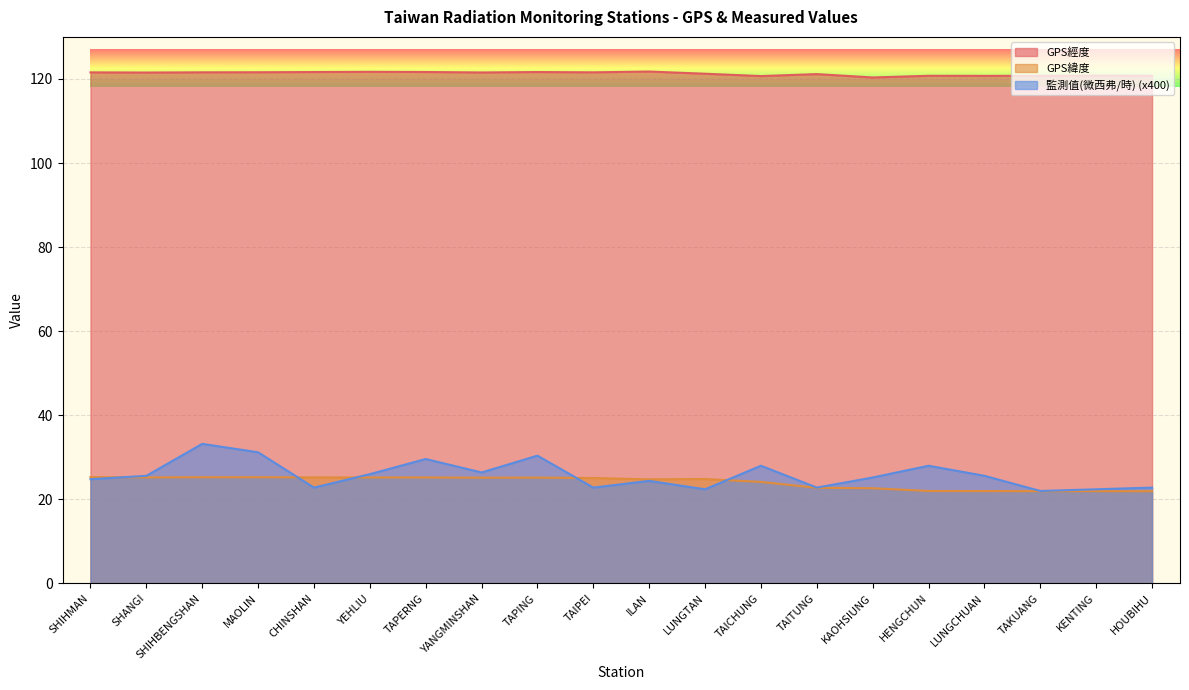

How many interior local valleys does the GPS緯度 series have?

3